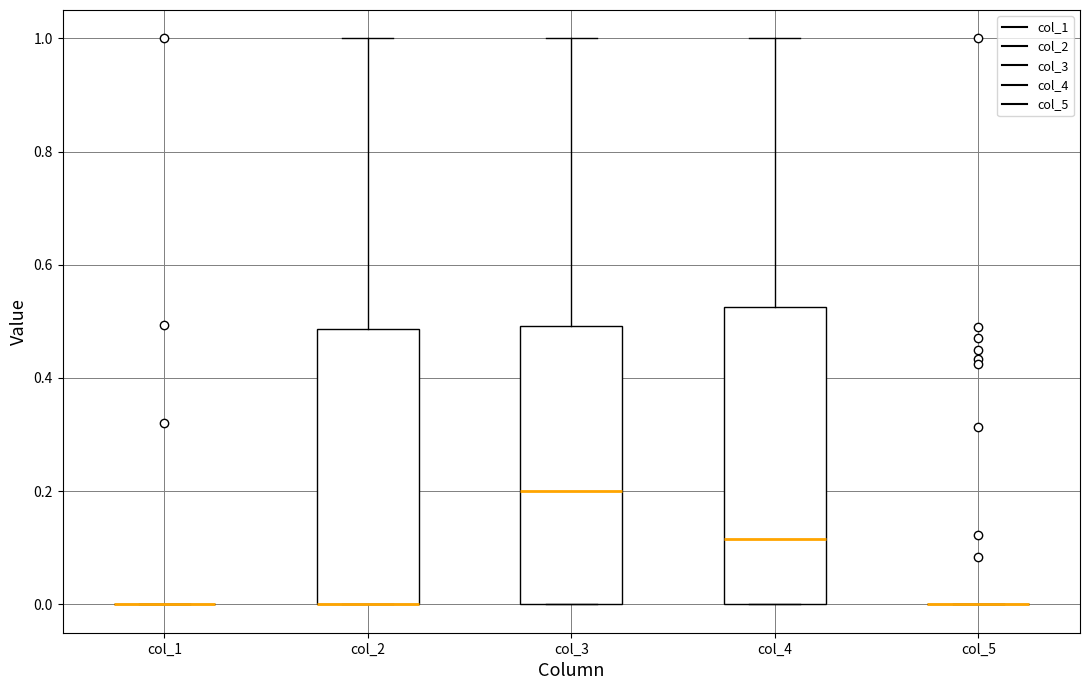

Reading left to right, read every box against the y-axis: the position of its median line, the range the box covers, and the ends of its whiskers. The values are not printed on the chart, so give them approximately, as read against the axis.

col_1: box collapsed to a line at 0.00, whiskers 0.00 to 0.00
col_2: median 0.00 (drawn on the box's lower edge), box 0.00 to 0.48, whiskers 0.00 to 1.00
col_3: median 0.20, box 0.00 to 0.50, whiskers 0.00 to 1.00
col_4: median 0.12, box 0.00 to 0.52, whiskers 0.00 to 1.00
col_5: box collapsed to a line at 0.00, whiskers 0.00 to 0.00